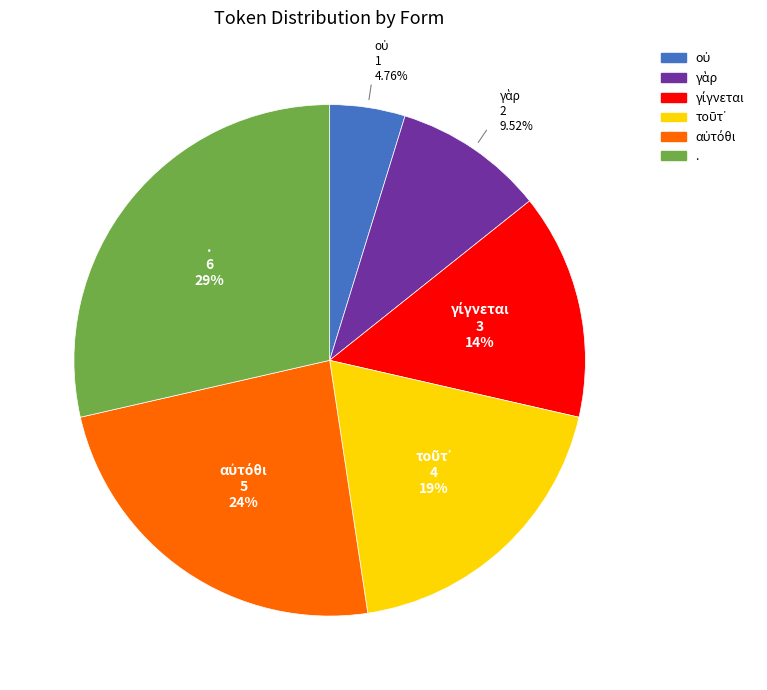

Which category has the biggest portion of the pie?

.